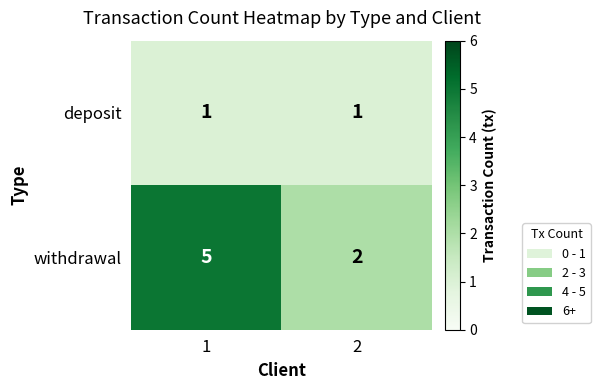

What is the sum of all withdrawal values?

7